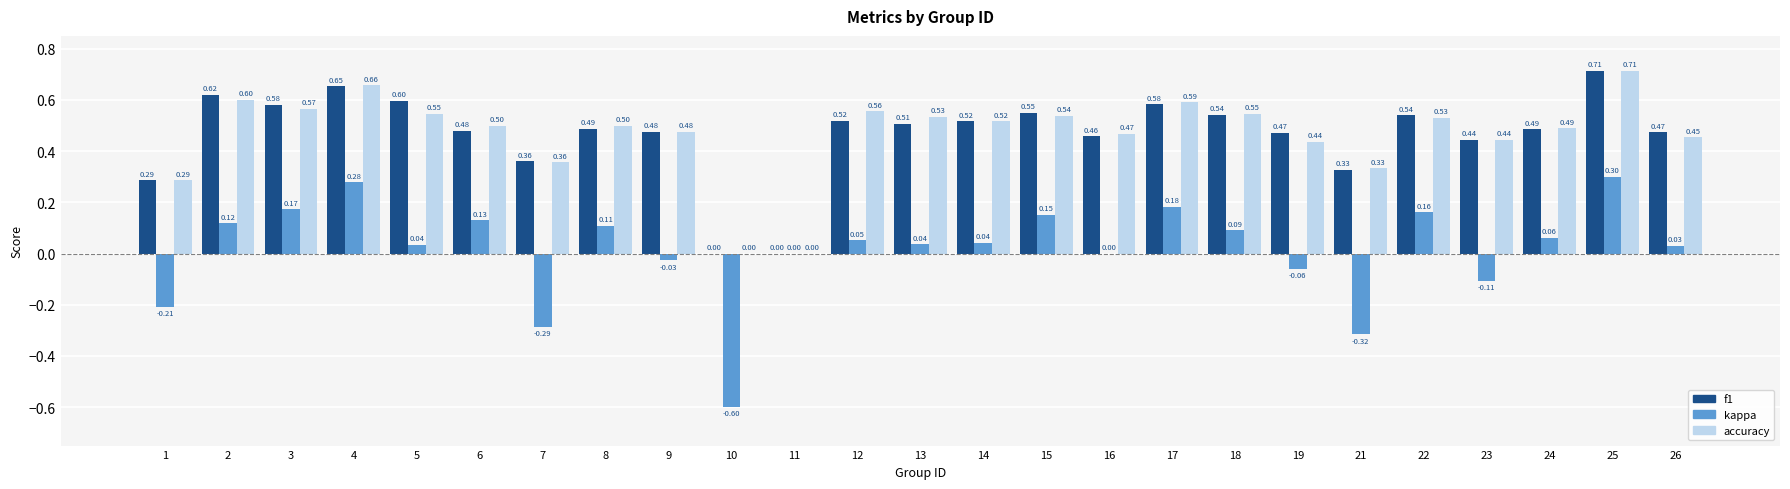

Between 9 and 15, which series saw the biggest shift?

kappa